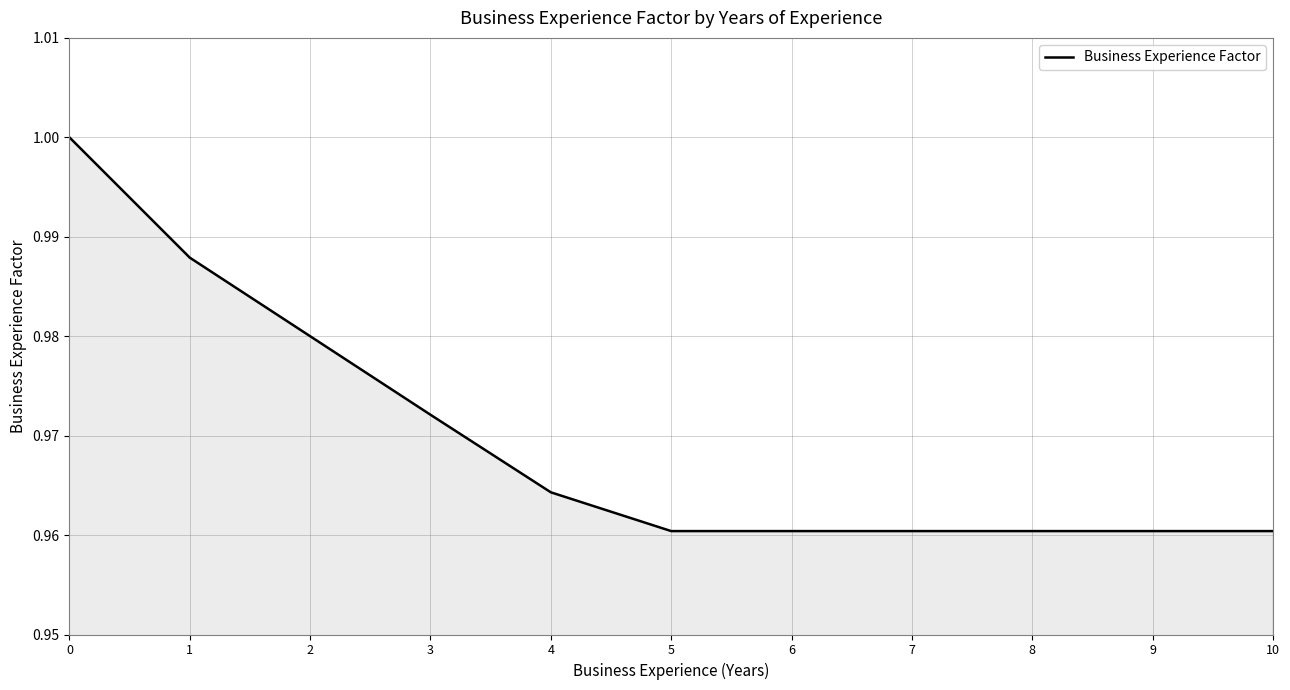

How many lines are shown in the chart?

1